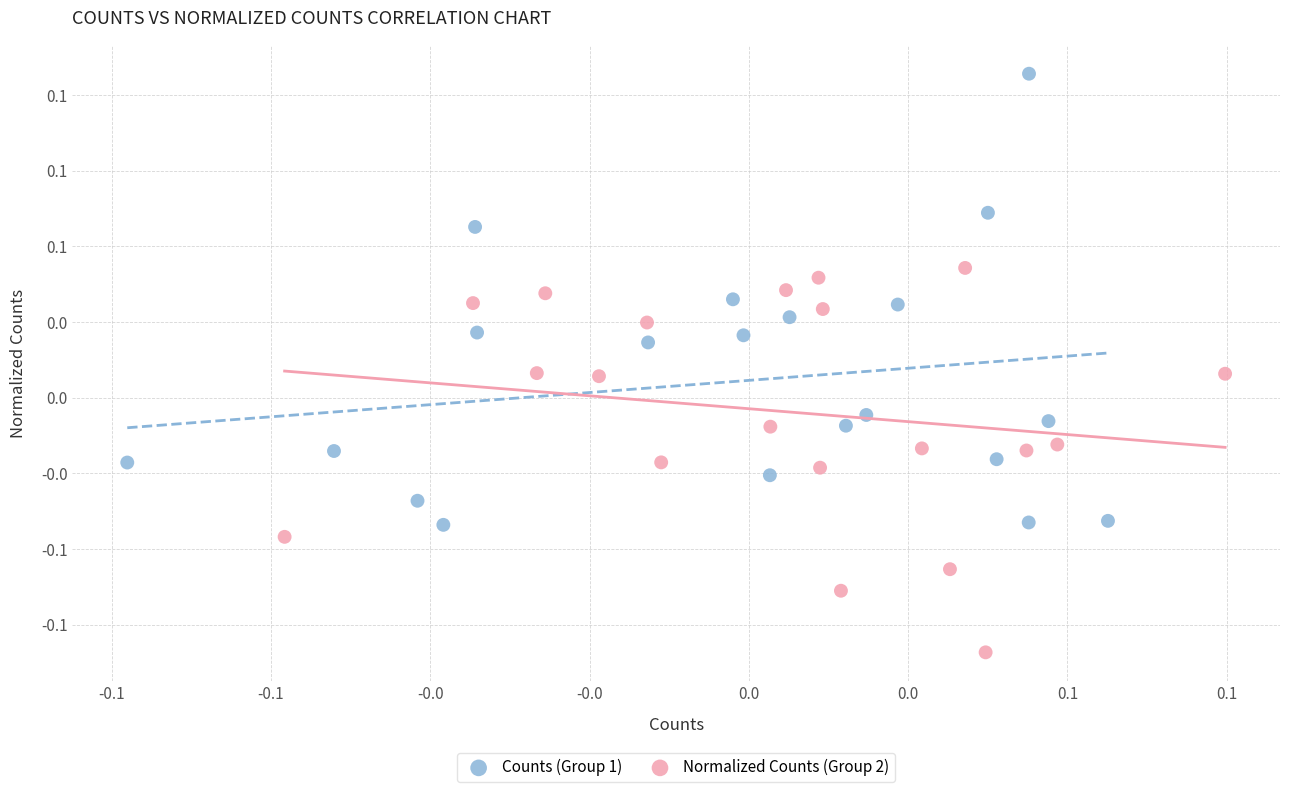

What are all the series names shown in the legend?

Counts (Group 1), Normalized Counts (Group 2)